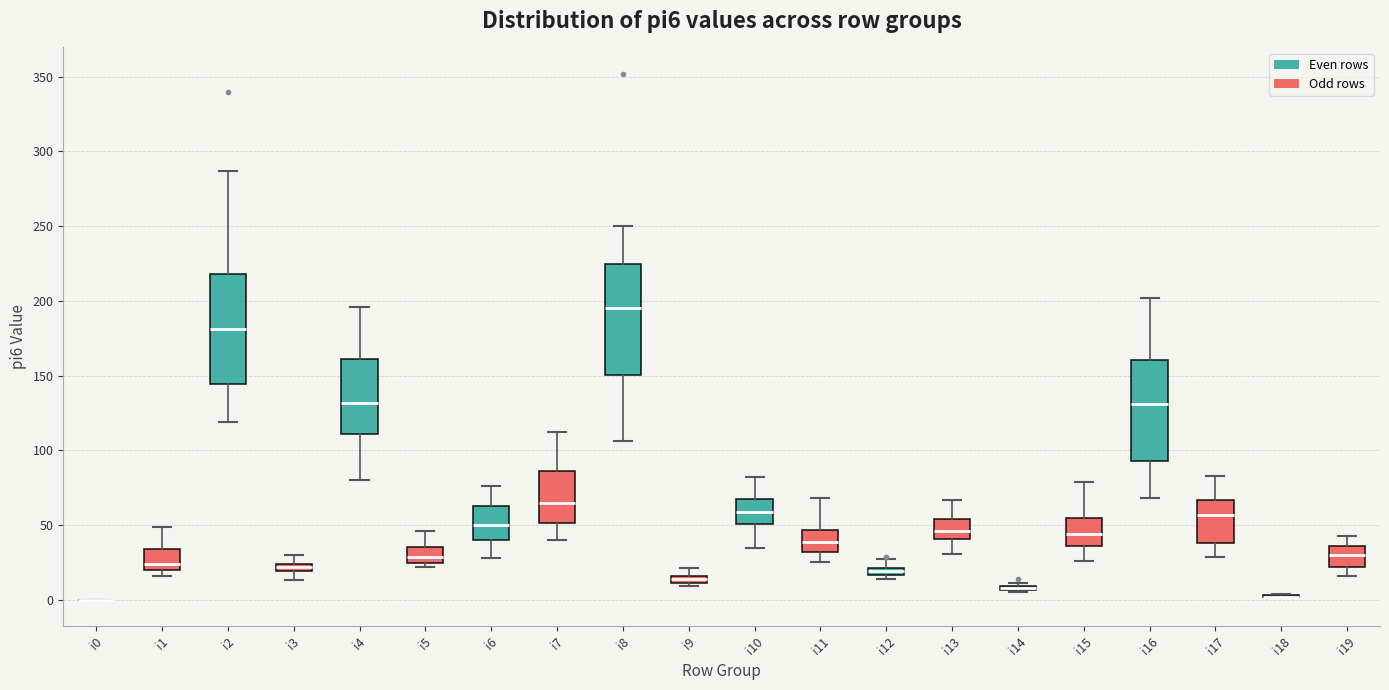

Where does the upper whisker of the box for i3 end on the y-axis? The values are not printed on the chart, so give them approximately, as read against the axis.

30